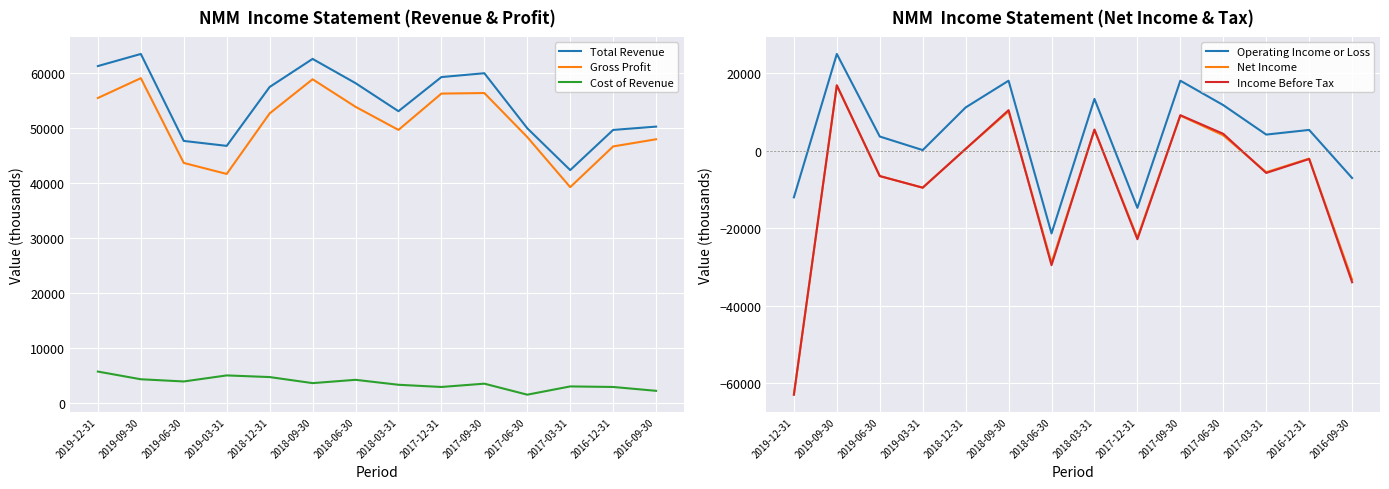

What is the minimum value shown in the chart?

-62900